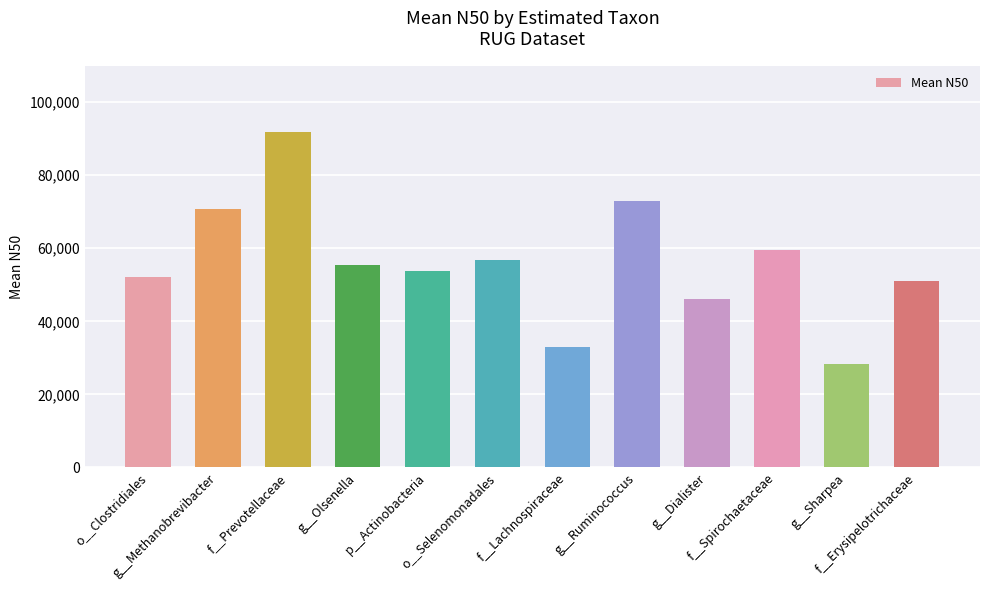

What is the difference between the second highest and second lowest values?

40093